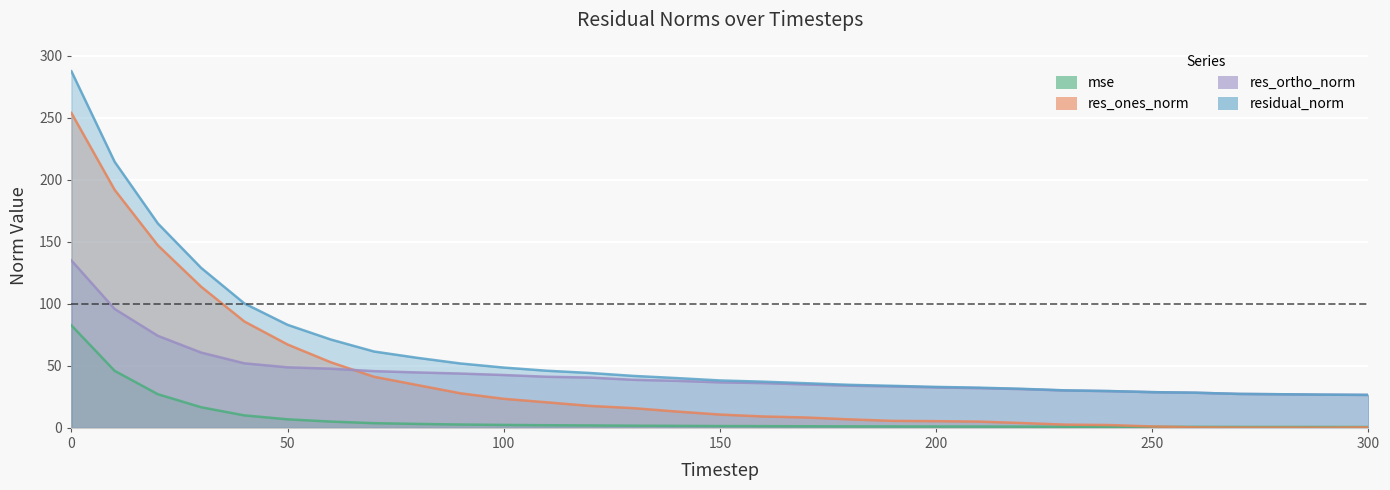

True or false: res_ortho_norm has a value of 26.6 at 300.

True